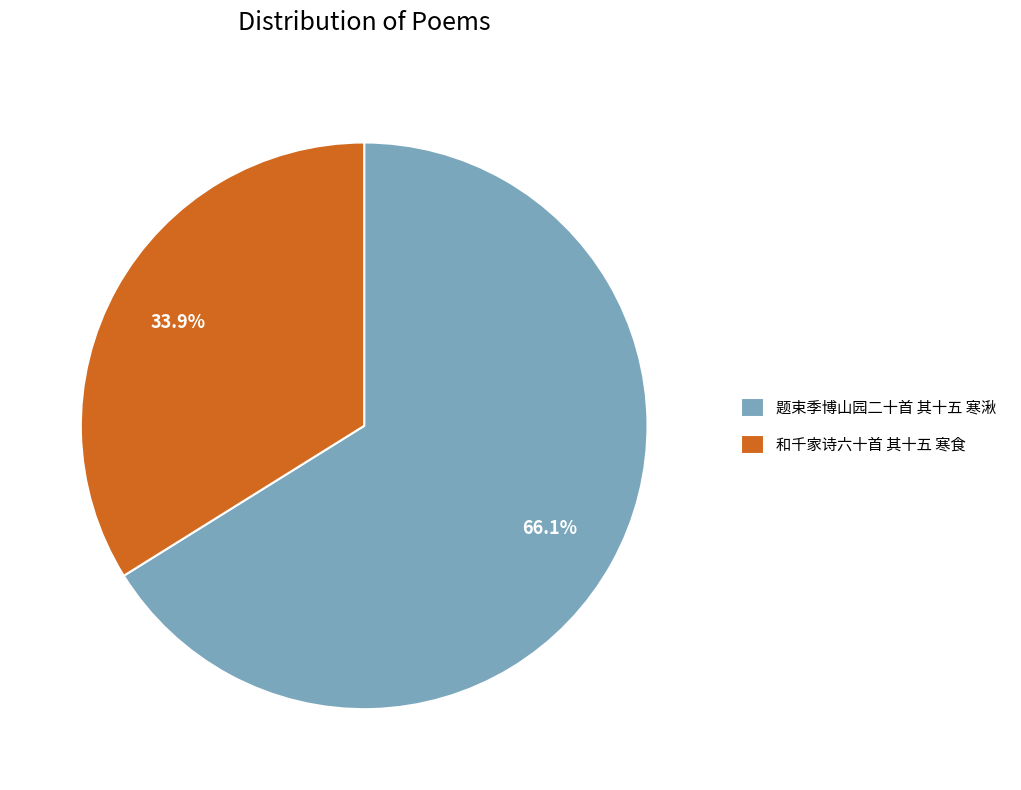

Between 题束季博山园二十首 其十五 寒湫 and 和千家诗六十首 其十五 寒食, which is larger?

题束季博山园二十首 其十五 寒湫